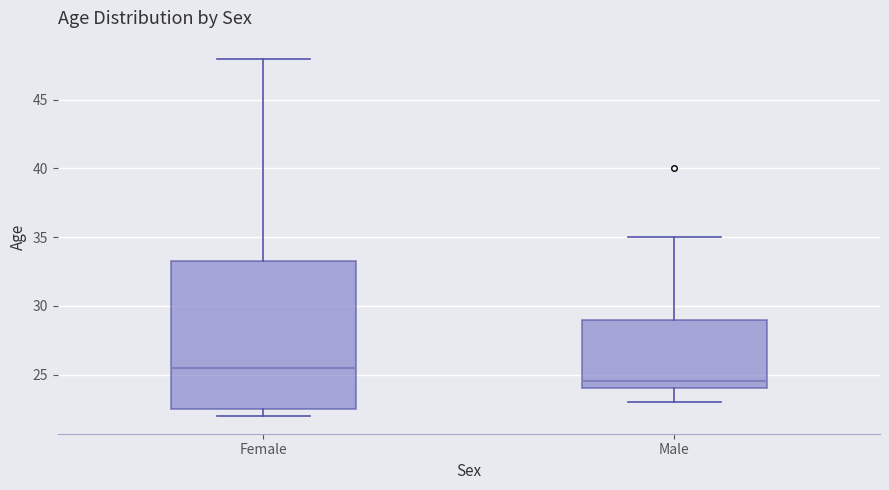

Where does the lower whisker of the box for Male end on the y-axis? The values are not printed on the chart, so give them approximately, as read against the axis.

23.0